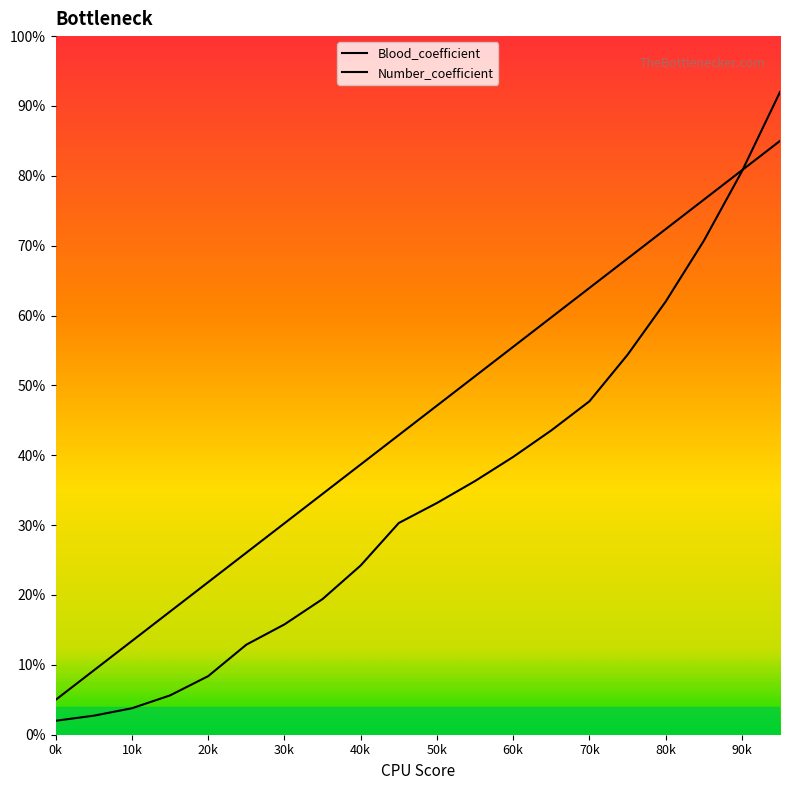

Is it true that Blood_coefficient equals 0.4 at 40k?

True